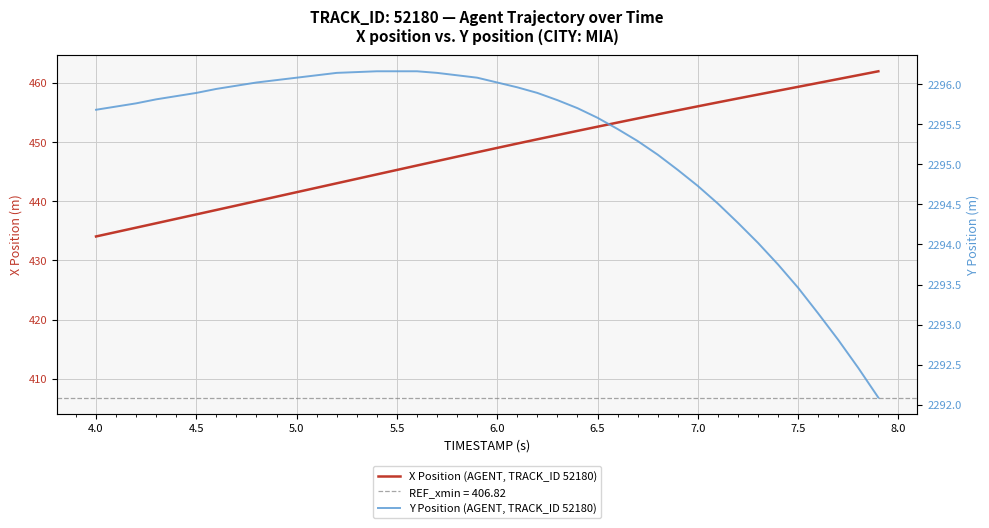

Does the chart display data point markers on the line(s)?

No